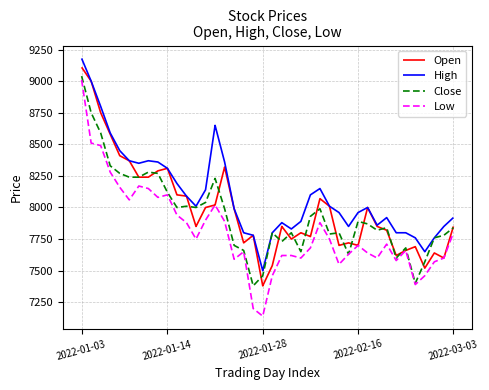

Rank the series by their average value, from highest to lowest.

High, Open, Close, Low